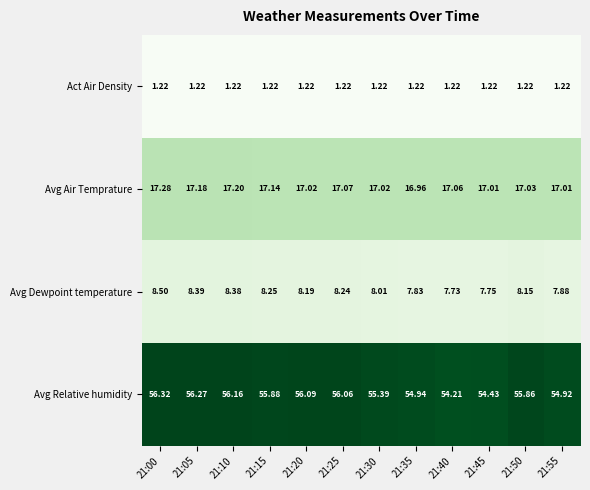

Is the value of Avg Air Temprature at 21:10 greater than the value of Avg Dewpoint temperature at 21:15?

Yes